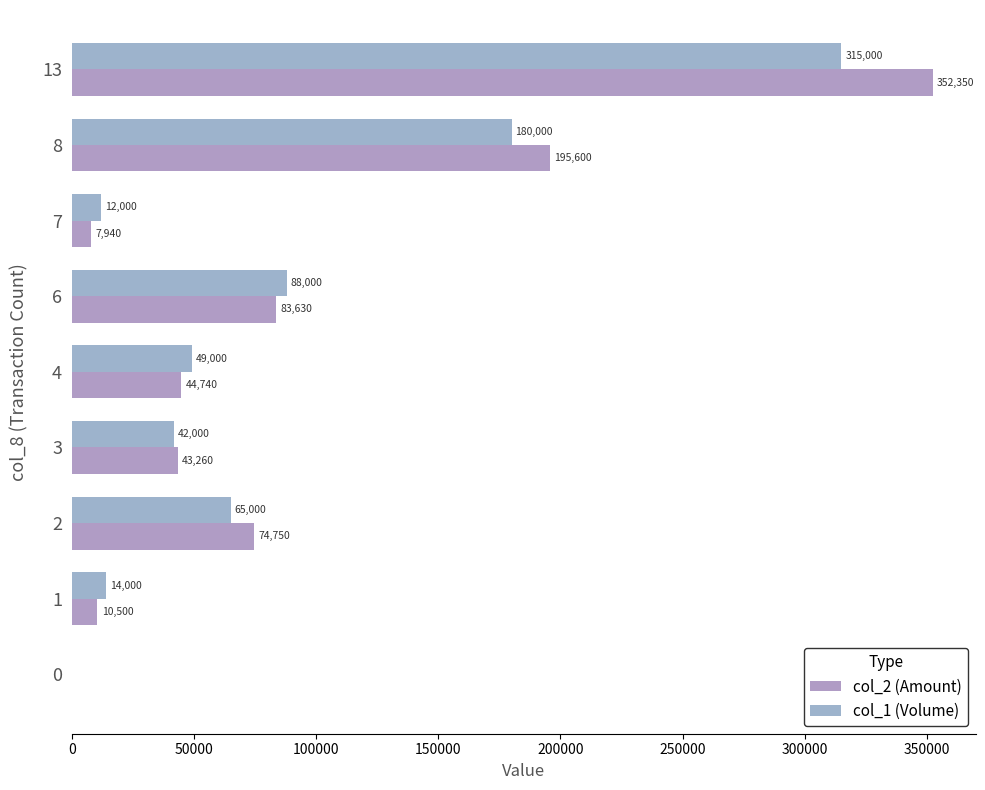

Which series has the widest spread of values?

col_2 (Amount)